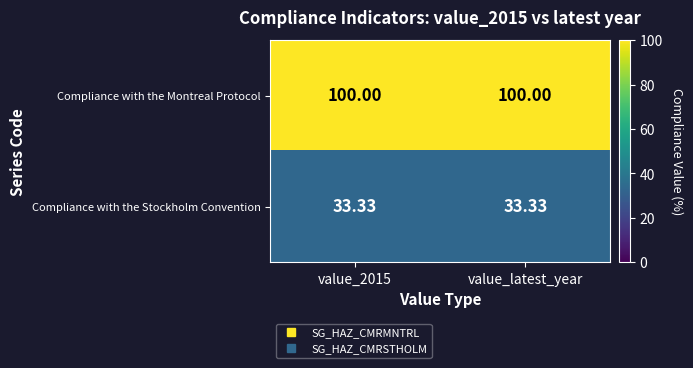

List the series in order of their overall mean, highest first.

Compliance with the Montreal Protocol, Compliance with the Stockholm Convention